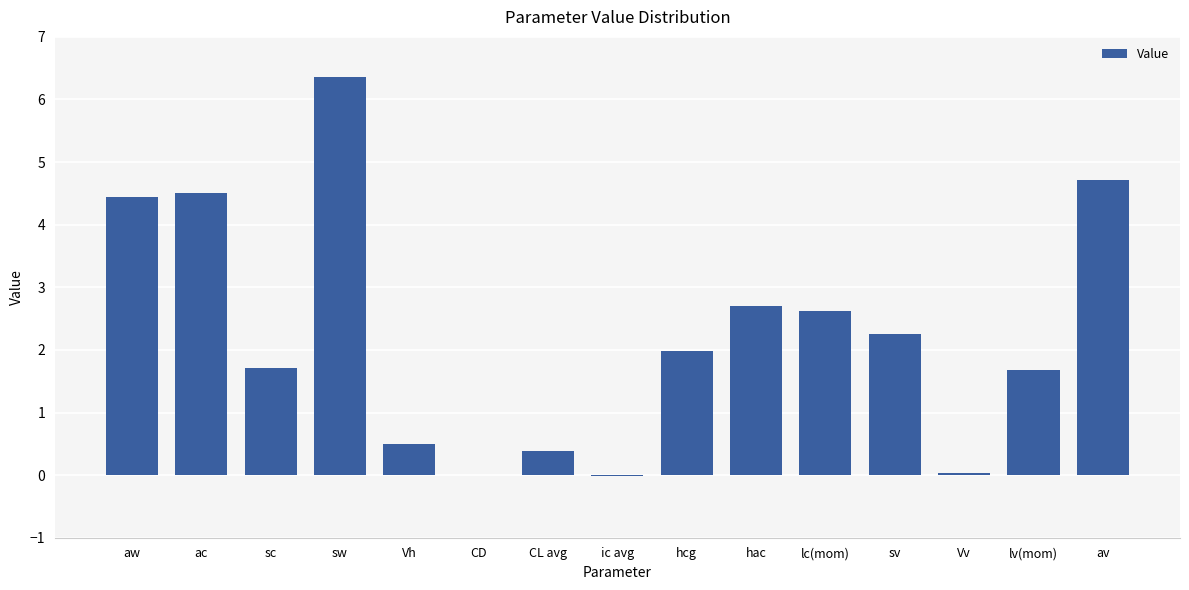

What is the maximum value shown in the chart?

6.4